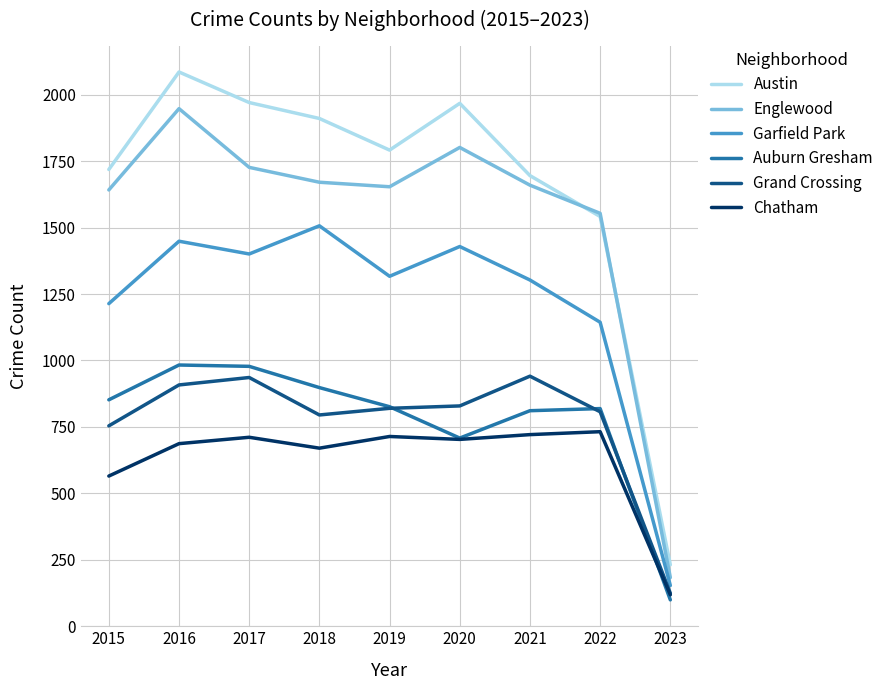

Is it true that Grand Crossing equals 936 at 2017?

True